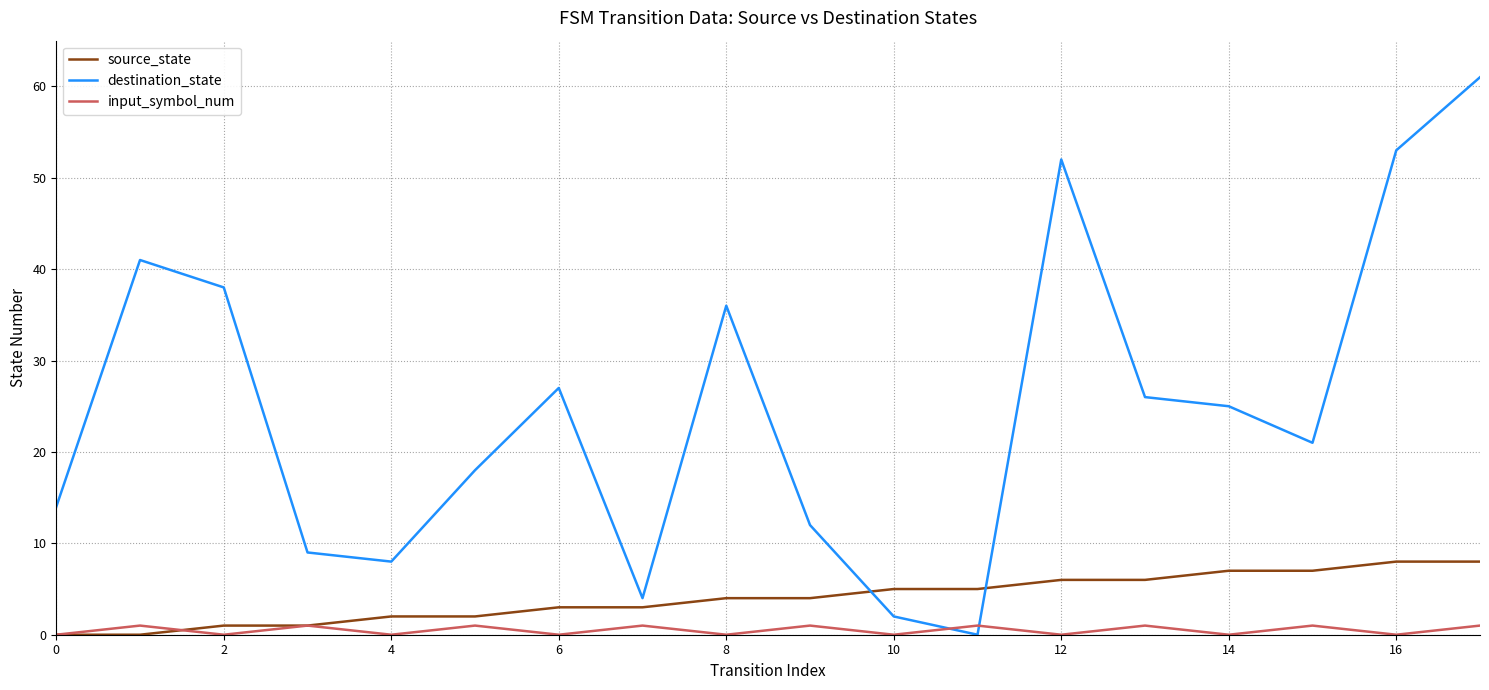

Which series has the largest total across all categories?

destination_state